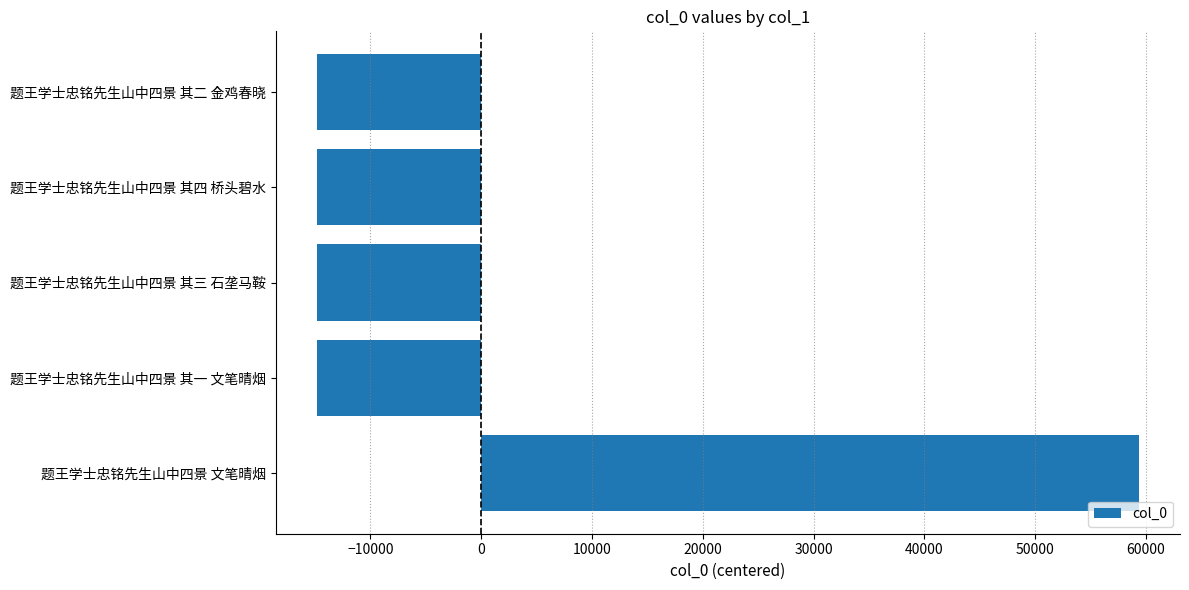

Count the number of values greater than -14839.

2